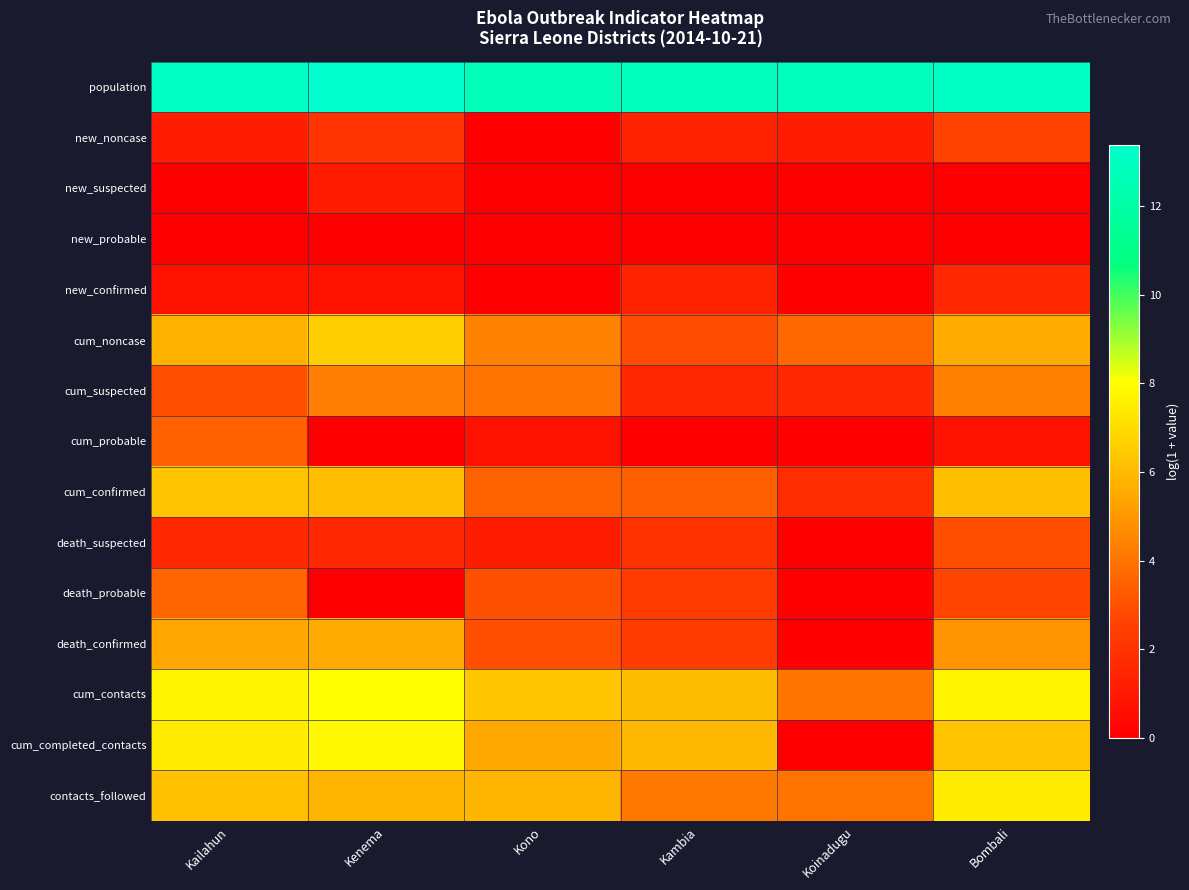

Rank the series at Bombali from highest to lowest value.

population, cum_contacts, contacts_followed, cum_completed_contacts, cum_confirmed, cum_noncase, death_confirmed, cum_suspected, death_suspected, death_probable, new_noncase, new_confirmed, cum_probable, new_suspected, new_probable